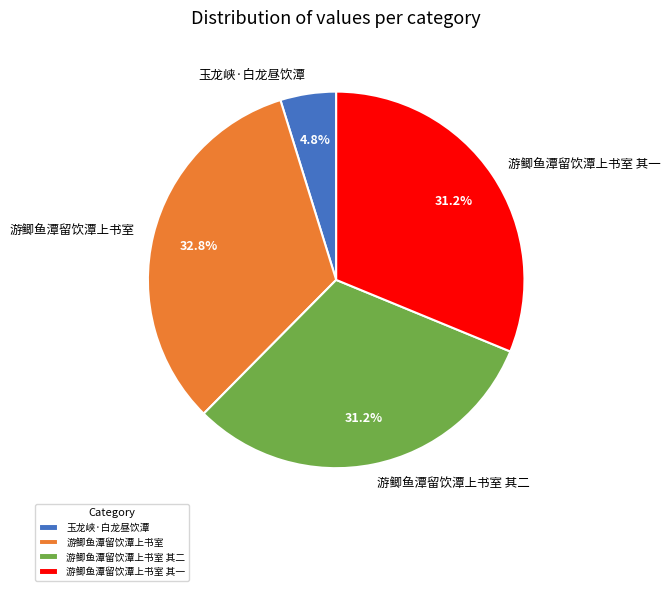

How many segments does this pie chart have?

4